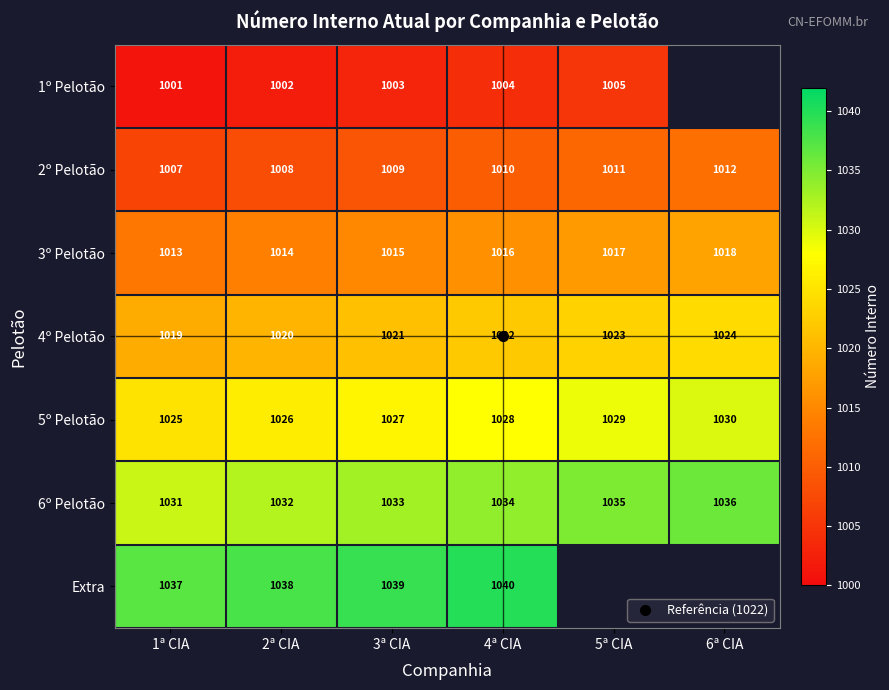

Read the 5º Pelotão value at 4ª CIA.

1028.0